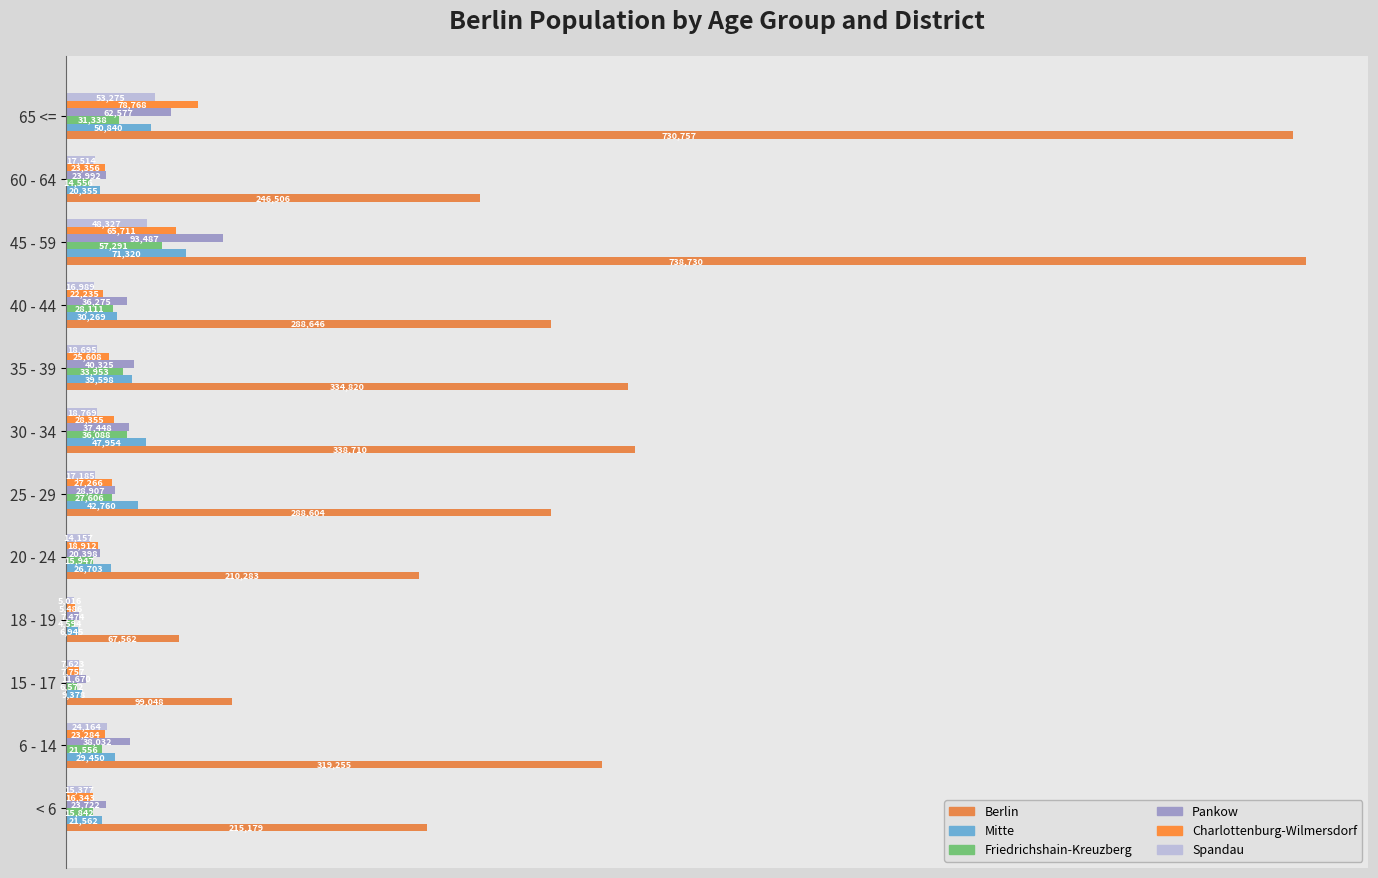

How many data points in Berlin are less than 288646?

6